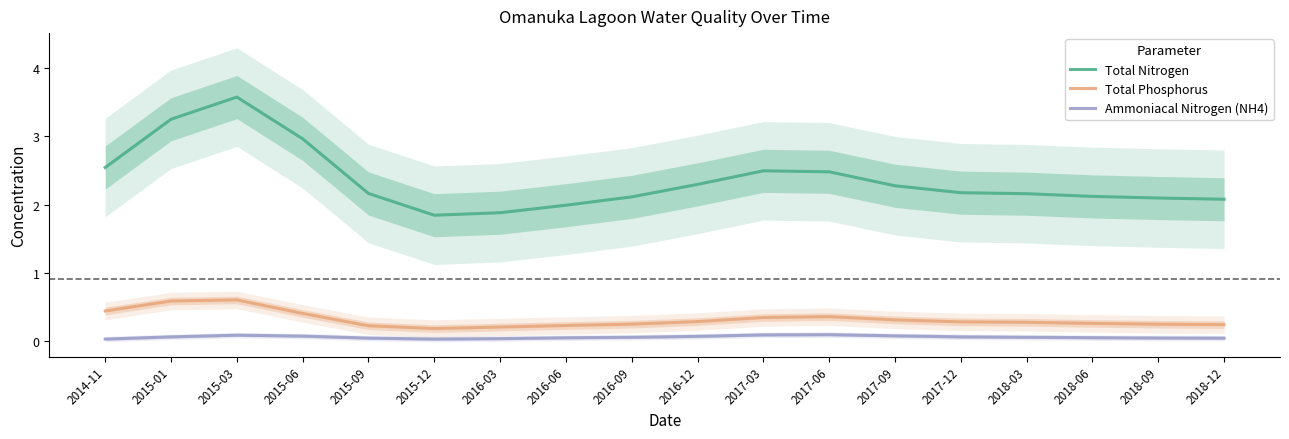

True or false: Total Phosphorus and Total Nitrogen intersect in this chart.

False